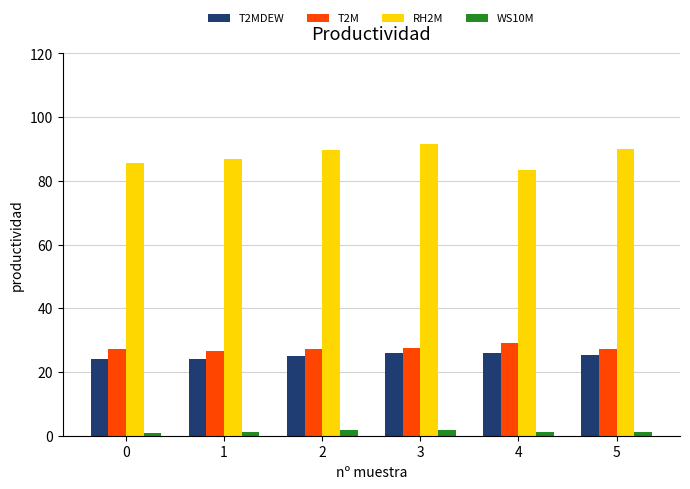

The value of T2MDEW at 3 is 26.0. True or false?

True